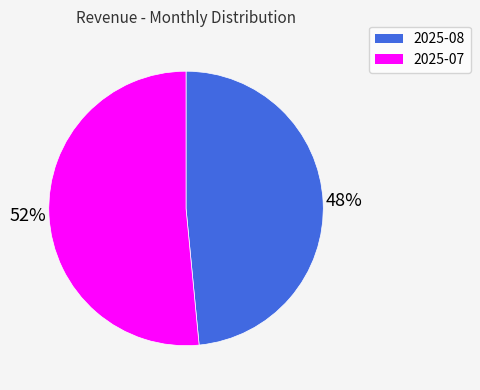

To the nearest percent, what is the average slice percentage?

50%